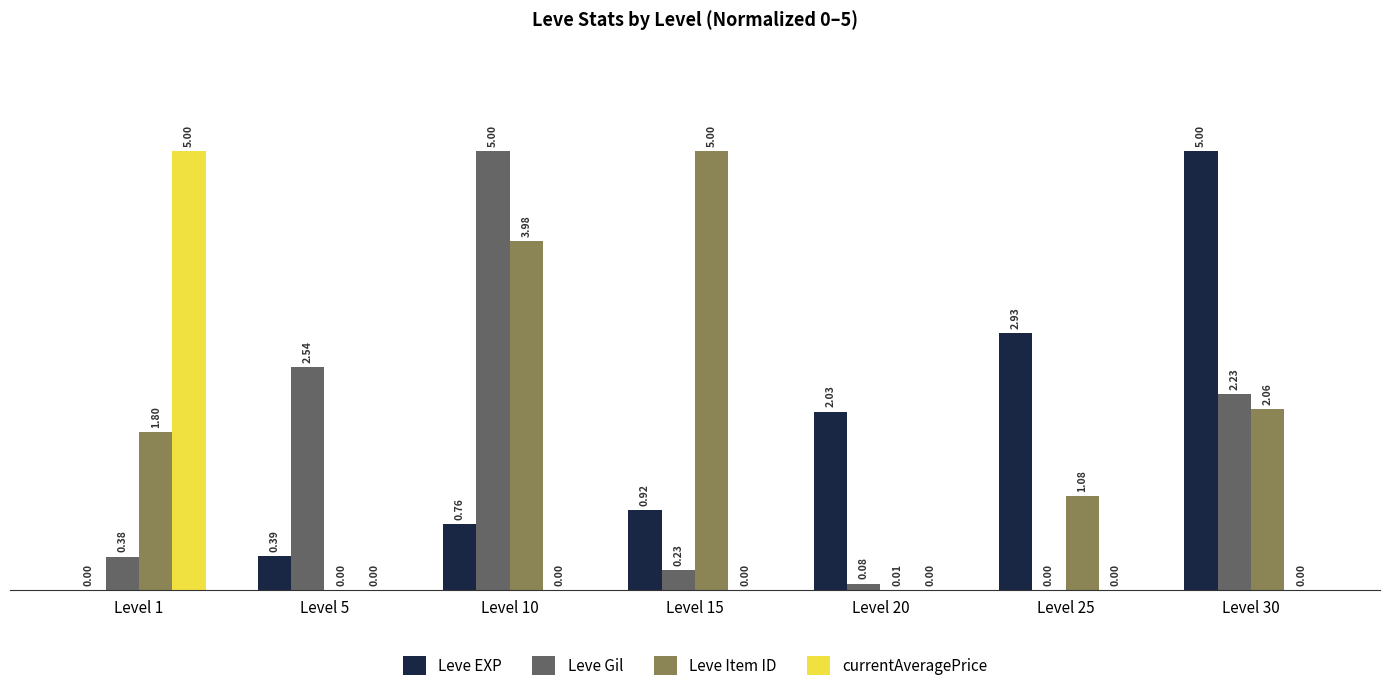

What is the sum of all Leve EXP values?

12.0